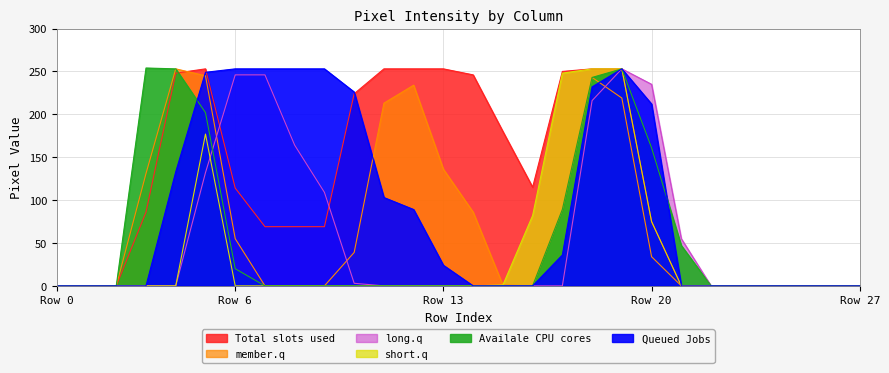

Does the chart display data point markers on the line(s)?

No